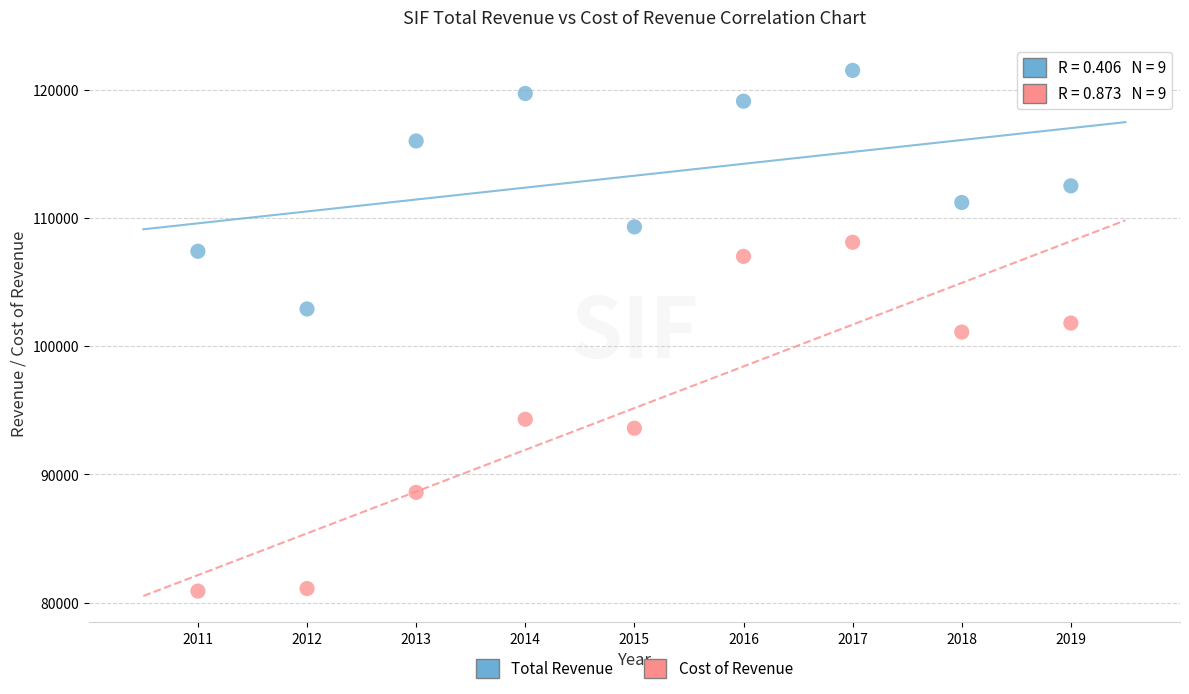

Which series has the largest Y range (max minus min)?

Cost of Revenue